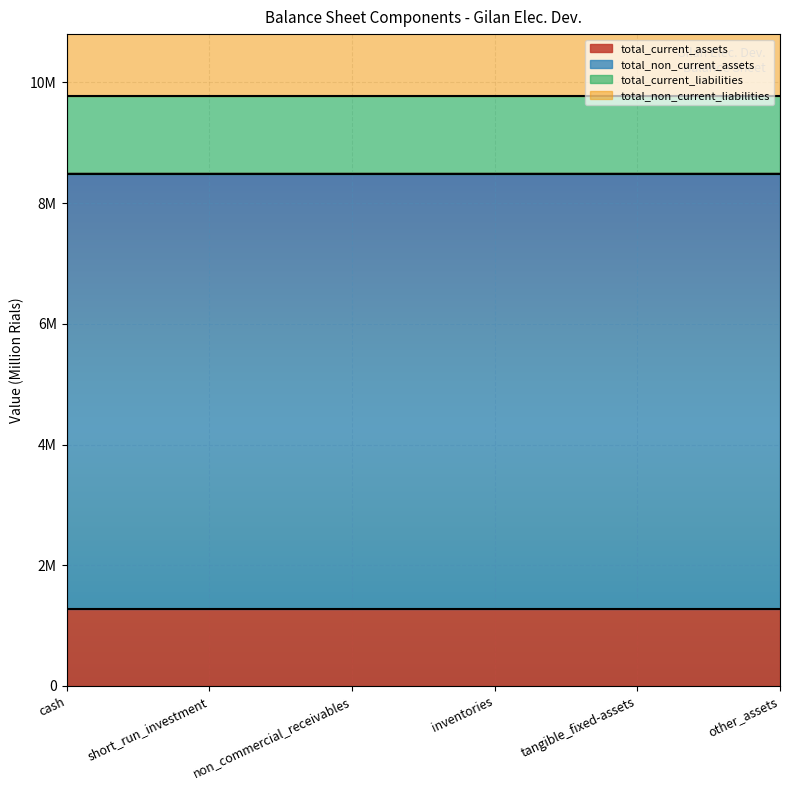

Which series has the largest total across all categories?

total_non_current_assets